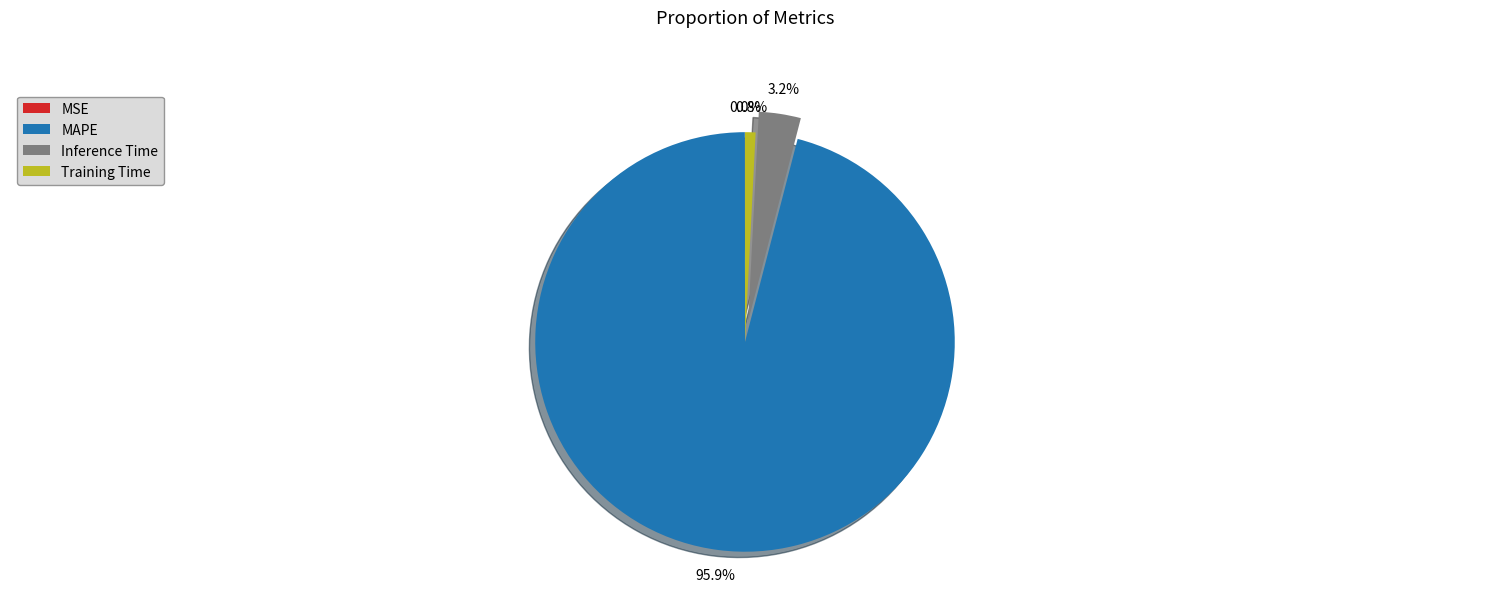

Combined, what portion of the pie is MAPE and Training Time?

96.8%